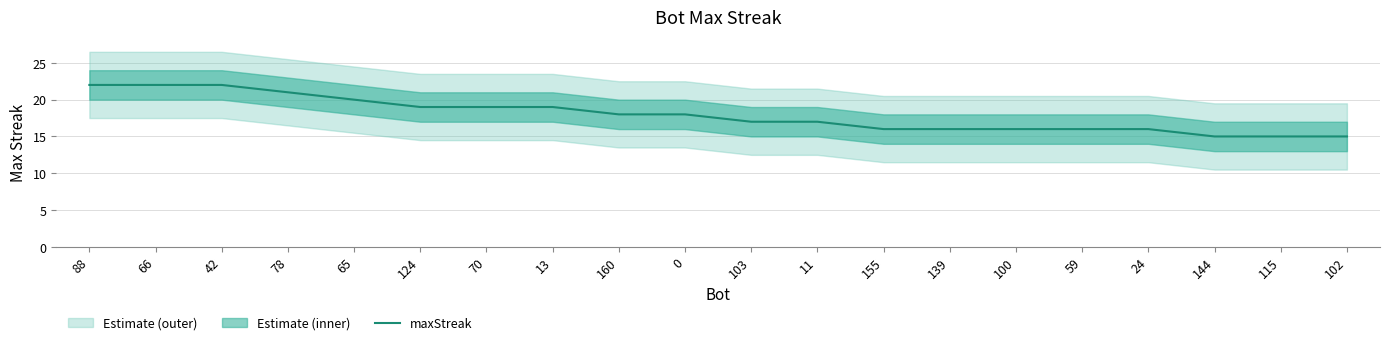

What is the smallest value displayed?

15